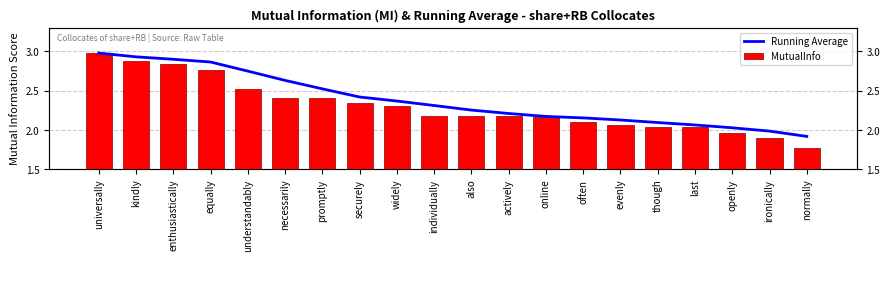

Between often and last, which series saw the biggest shift?

Running Average